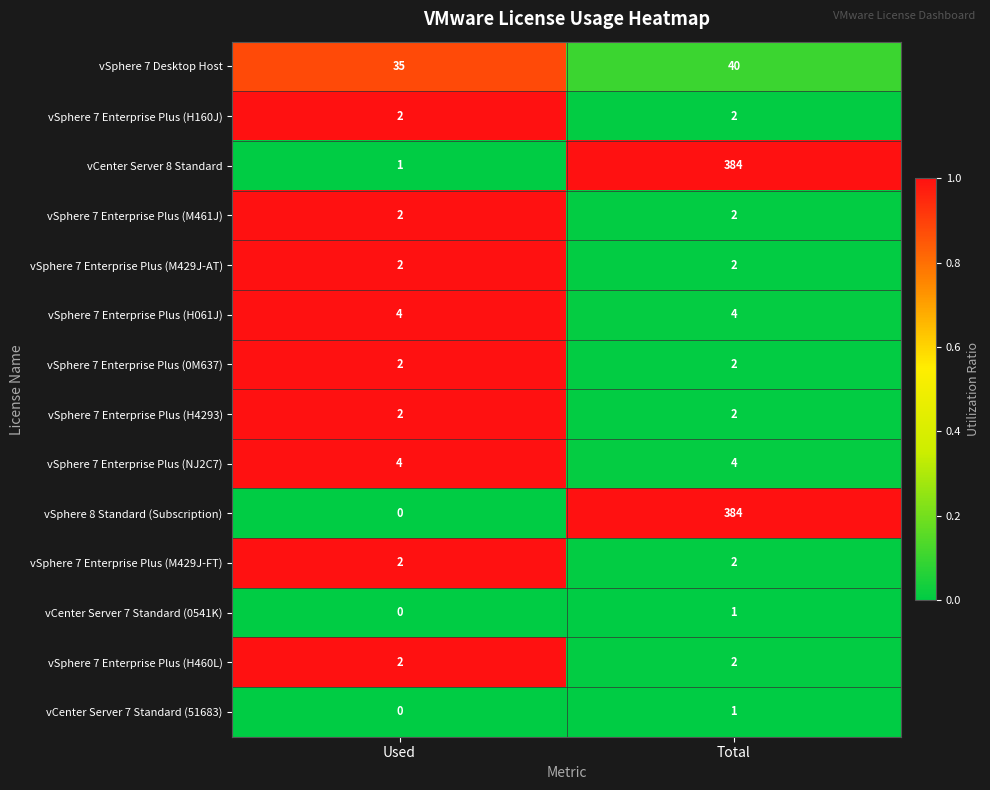

What is the total value across all series at Total?

832